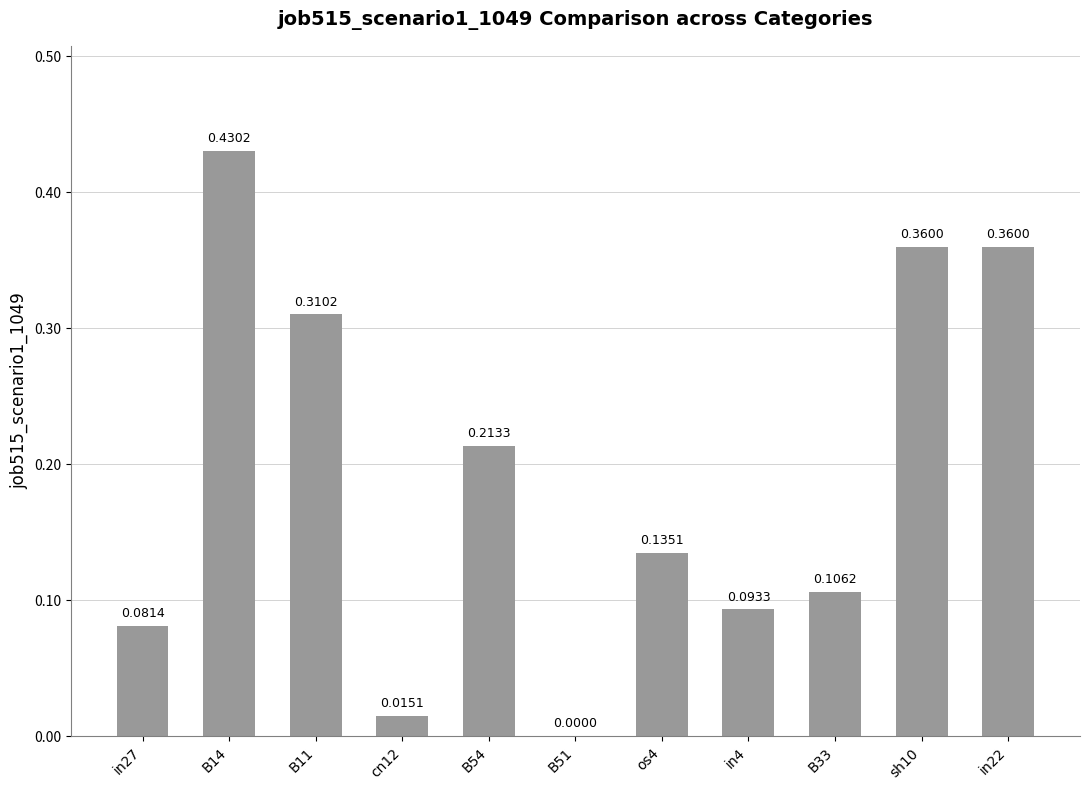

What is the sum of all values?

2.1